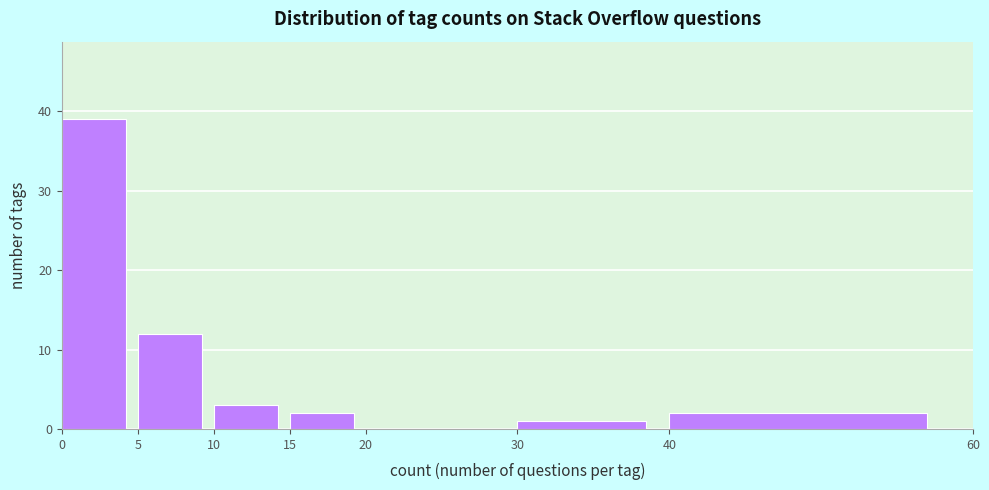

Reading left to right, list every bar in this chart as the range it spans on the x-axis followed by its height. The values are not printed on the chart, so give them approximately, as read against the axis.

0 to 5: 39
5 to 10: 12
10 to 15: 3
15 to 20: 2
20 to 30: 0
30 to 40: 1
40 to 60: 2